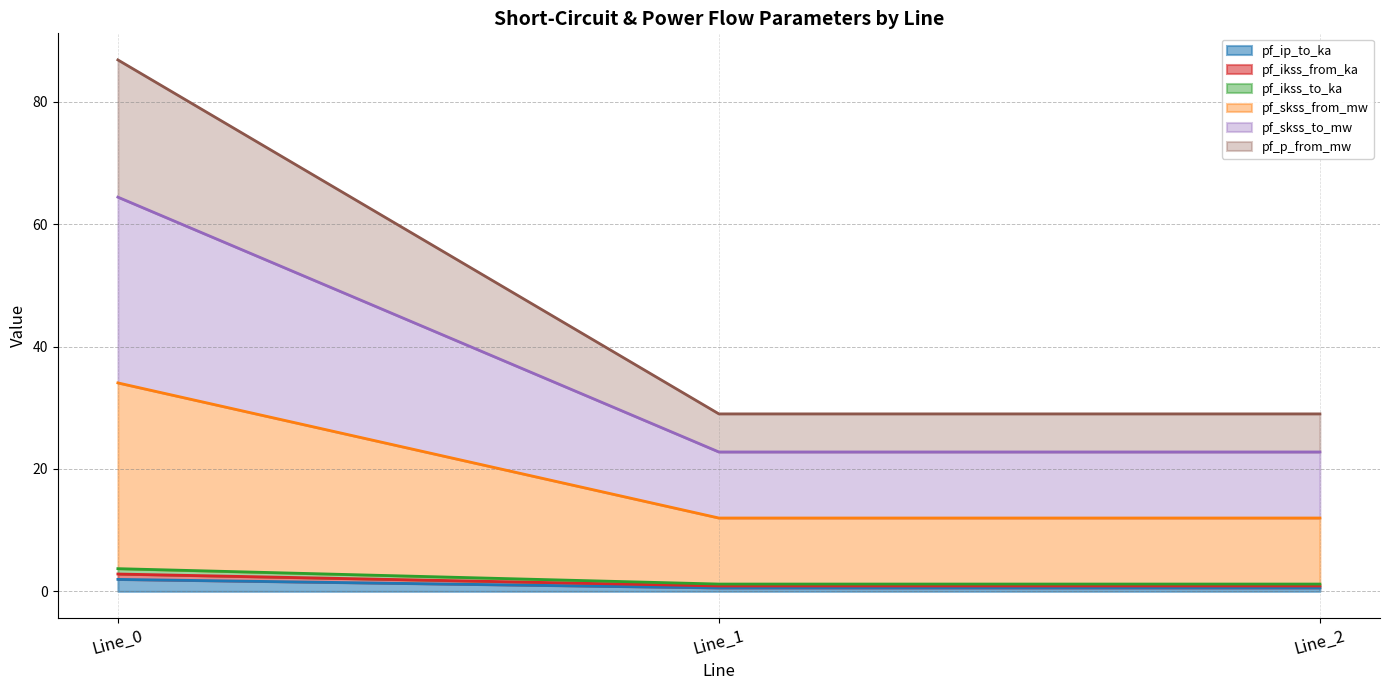

What are all the series names shown in the legend?

pf_ip_to_ka, pf_ikss_from_ka, pf_ikss_to_ka, pf_skss_from_mw, pf_skss_to_mw, pf_p_from_mw